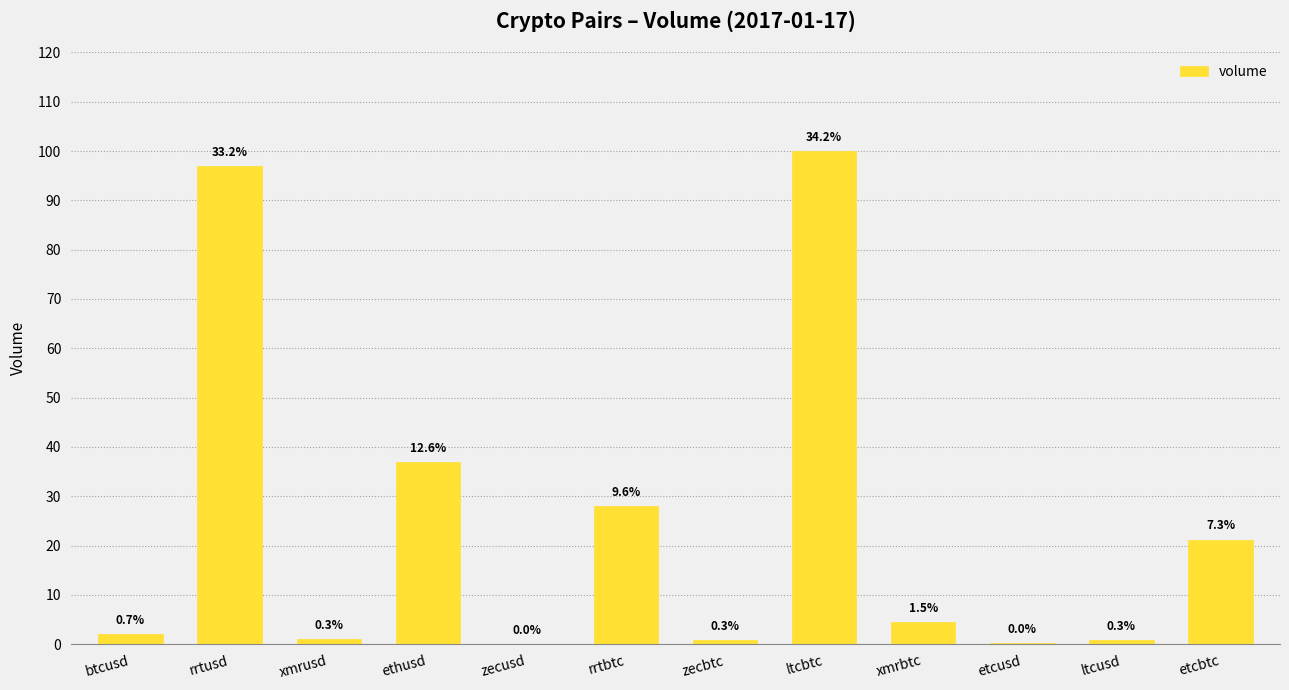

The chart shows a value of 0.0 at zecusd. True or false?

False